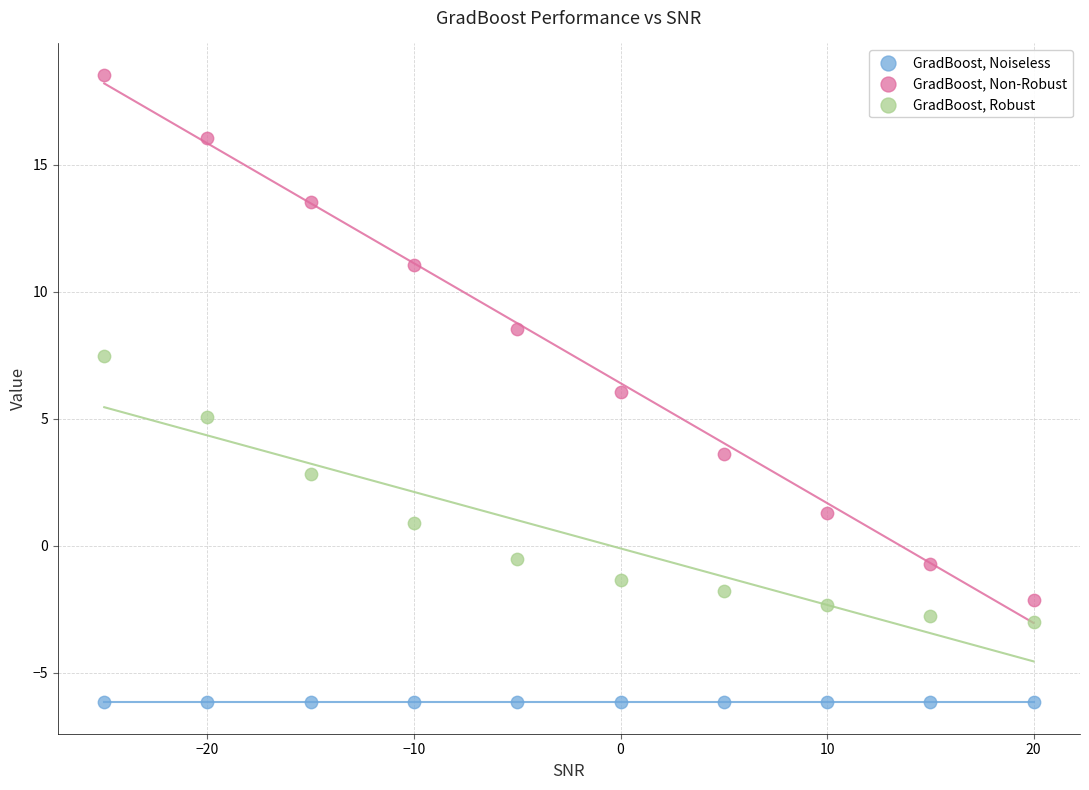

What are all the series names shown in the legend?

GradBoost, Noiseless, GradBoost, Non-Robust, GradBoost, Robust